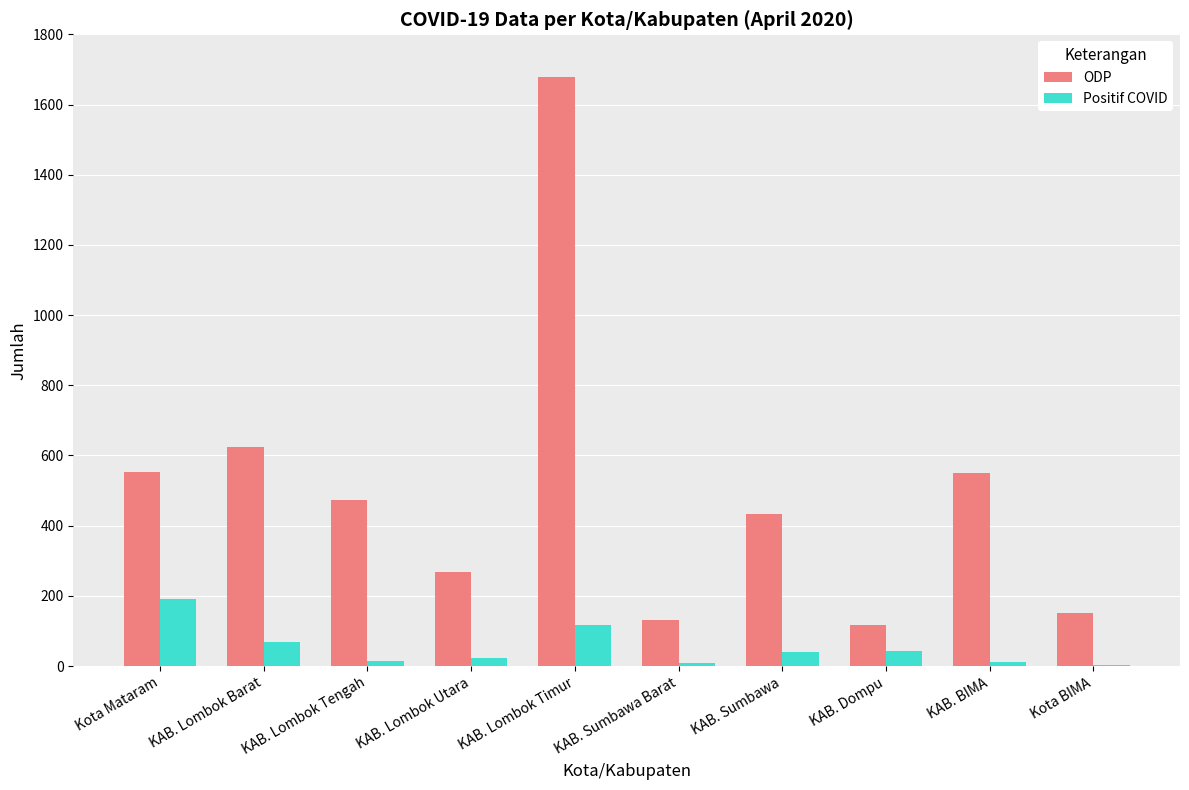

At which label does ODP reach its peak?

KAB. Lombok Timur